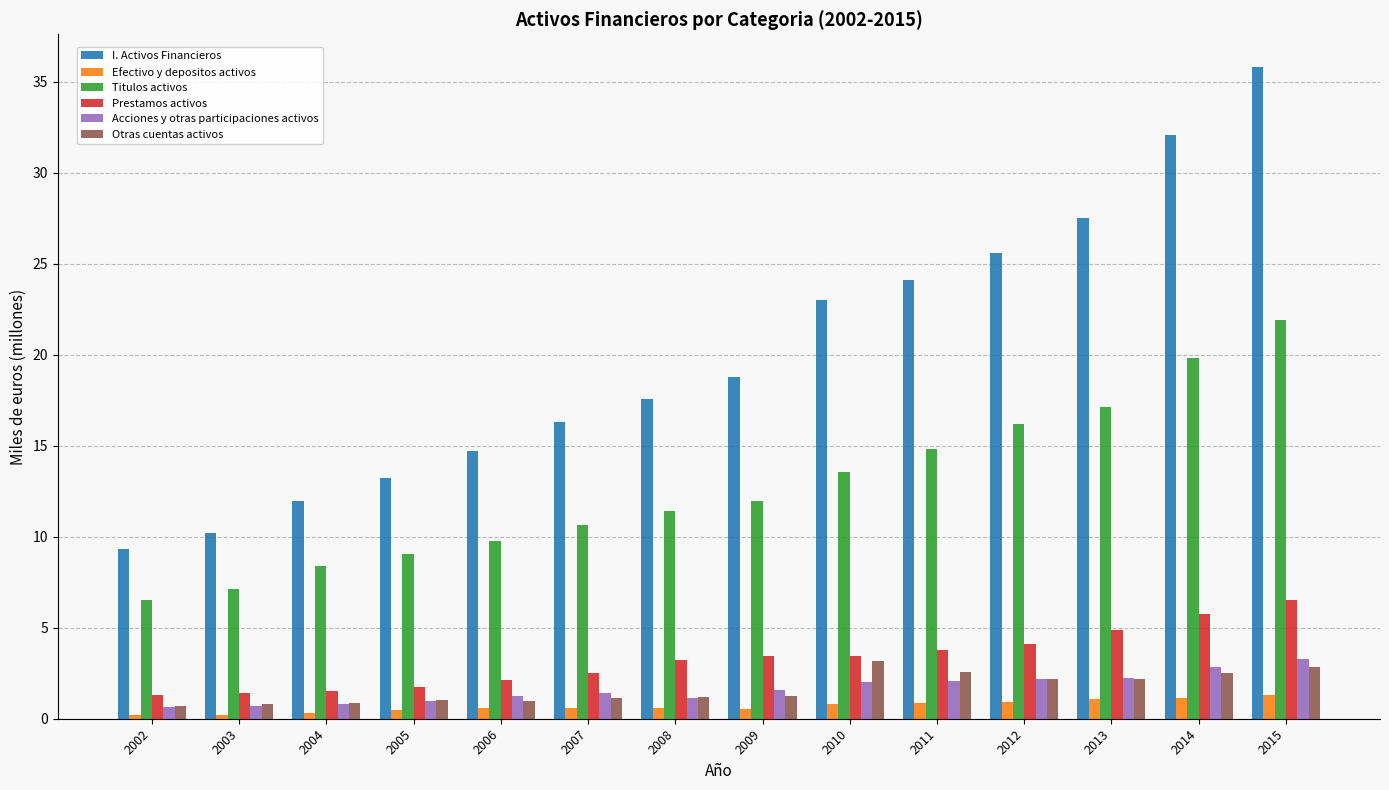

Which category has the lowest value in the I. Activos Financieros series?

2002